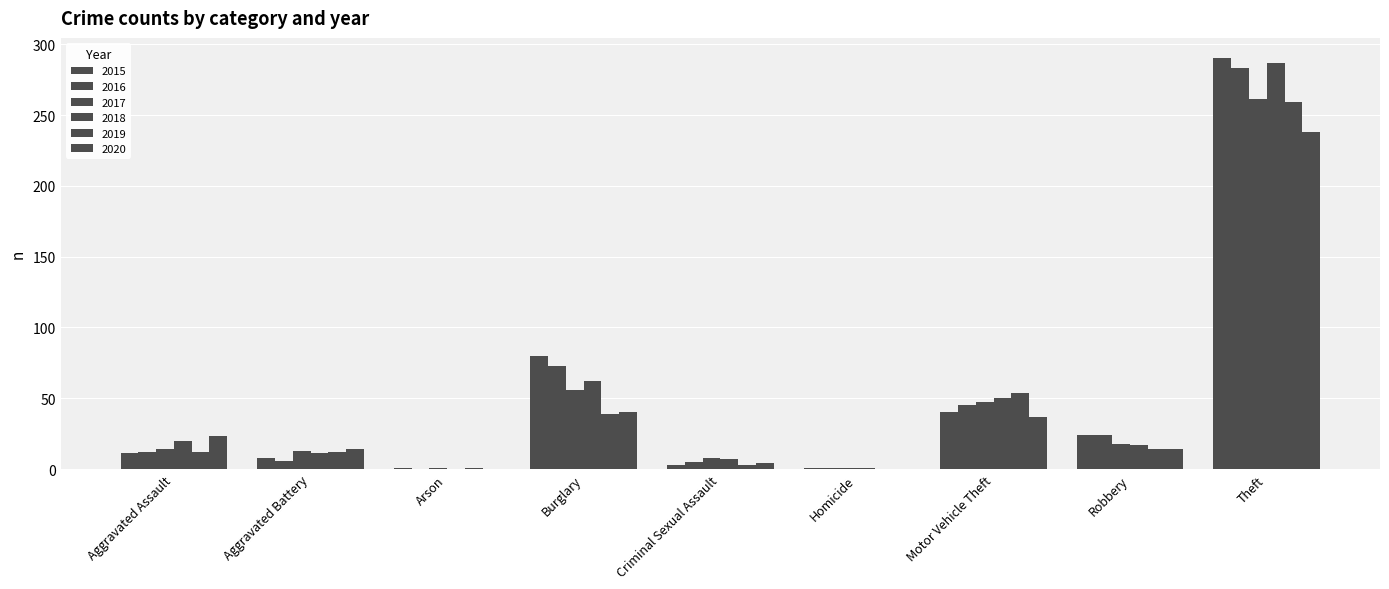

Count the number of categories in the chart.

9